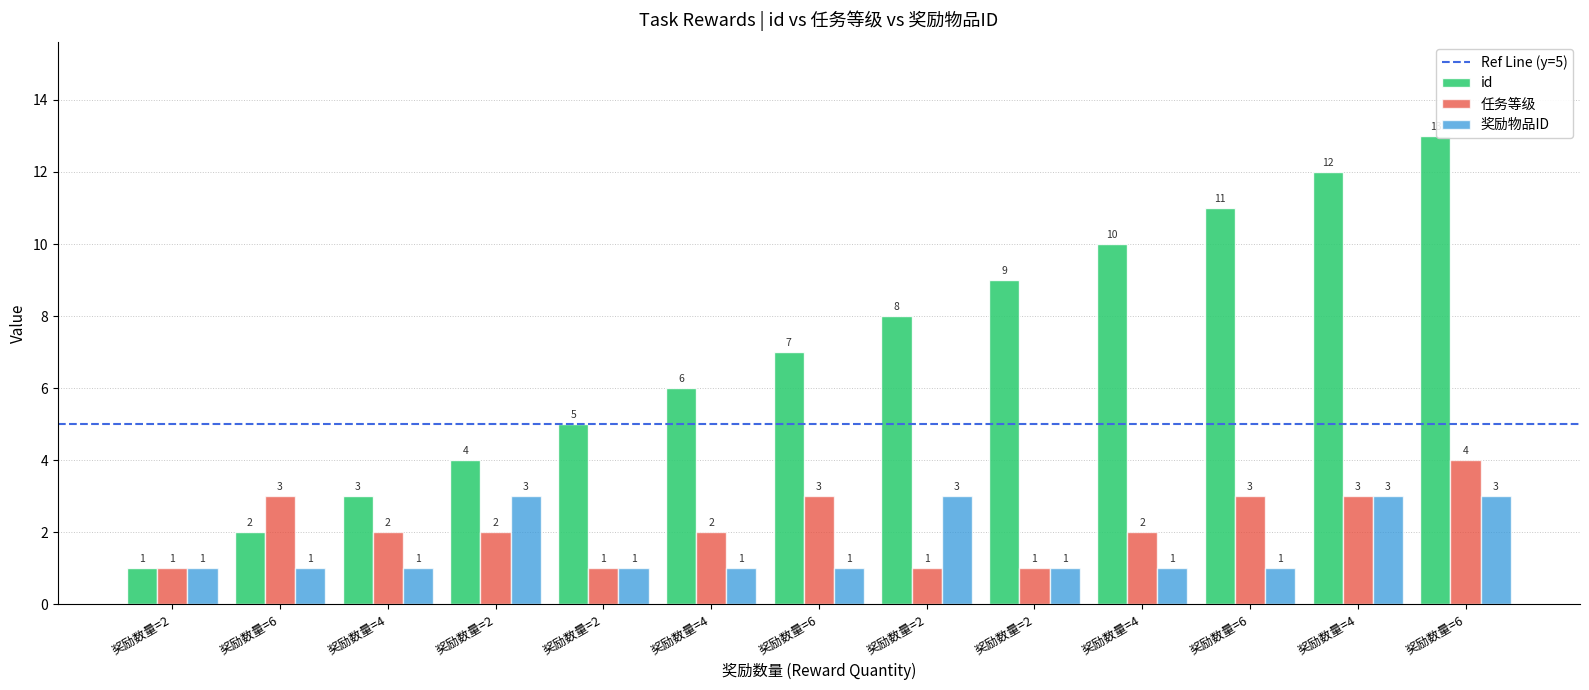

How many bars are there in each group?

3